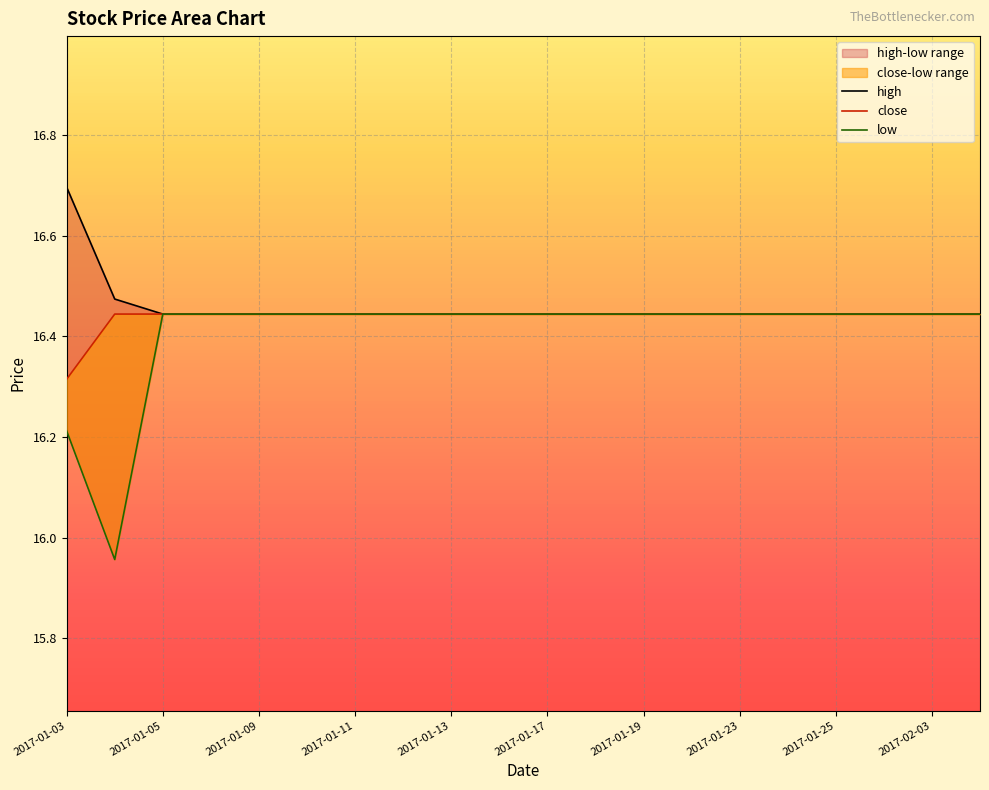

Which series has the largest total across all categories?

high